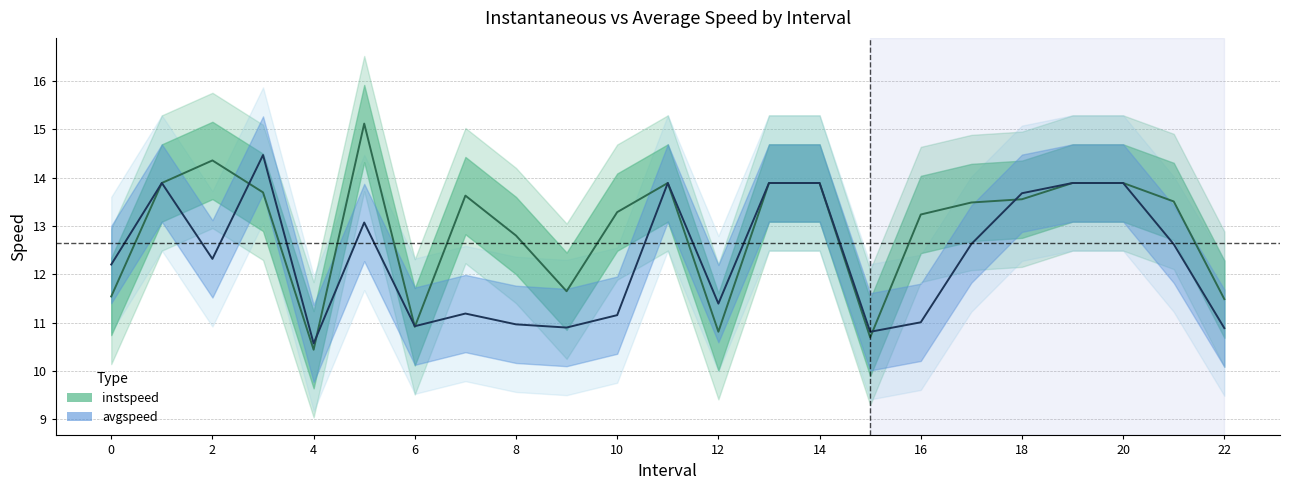

True or false: avgspeed and instspeed cross at least once.

True